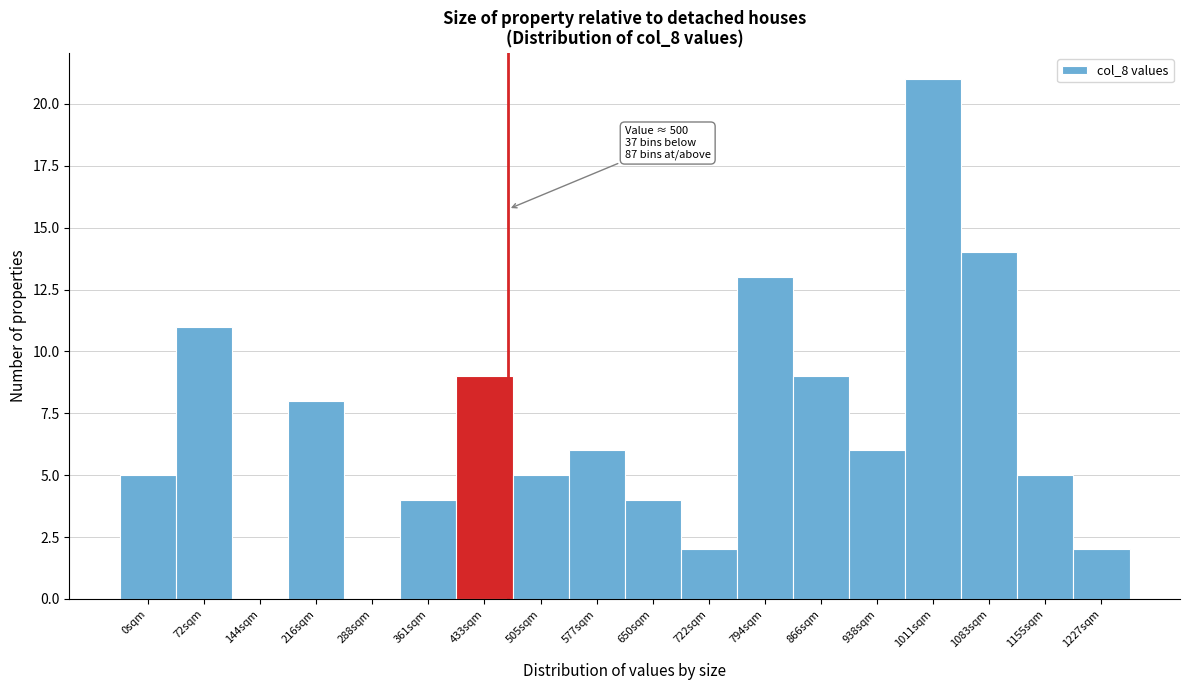

Reading left to right, list all the values displayed in this chart.

0sqm=5	72sqm=11	144sqm=0	216sqm=8	288sqm=0	361sqm=4	433sqm=9	505sqm=5	577sqm=6	650sqm=4	722sqm=2	794sqm=13	866sqm=9	938sqm=6	1011sqm=21	1083sqm=14	1155sqm=5	1227sqm=2